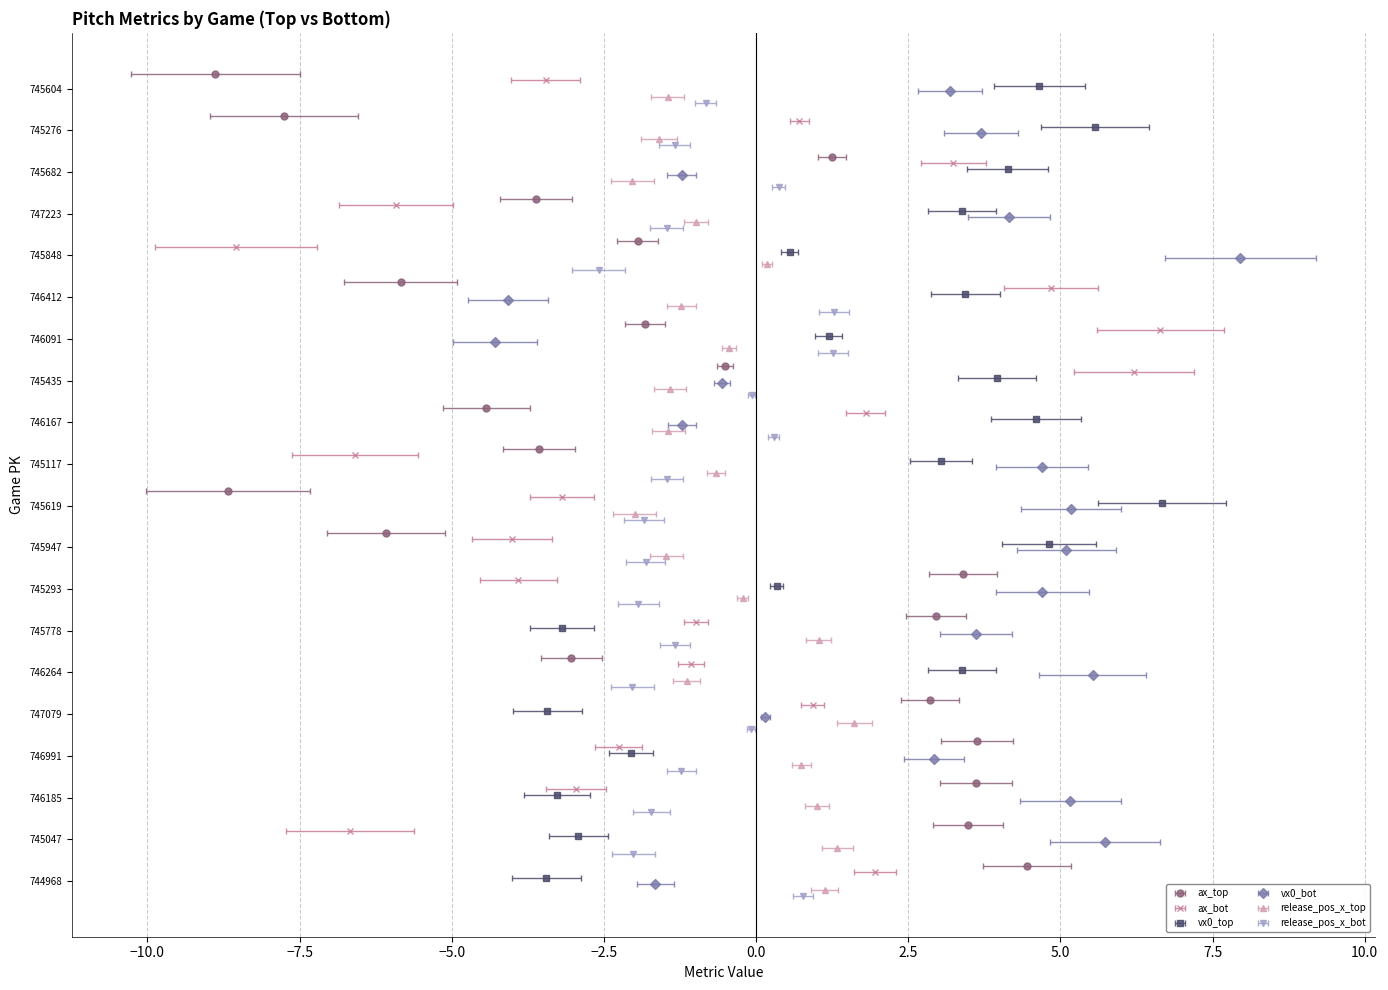

What is the minimum value for ax_bot?

-8.5